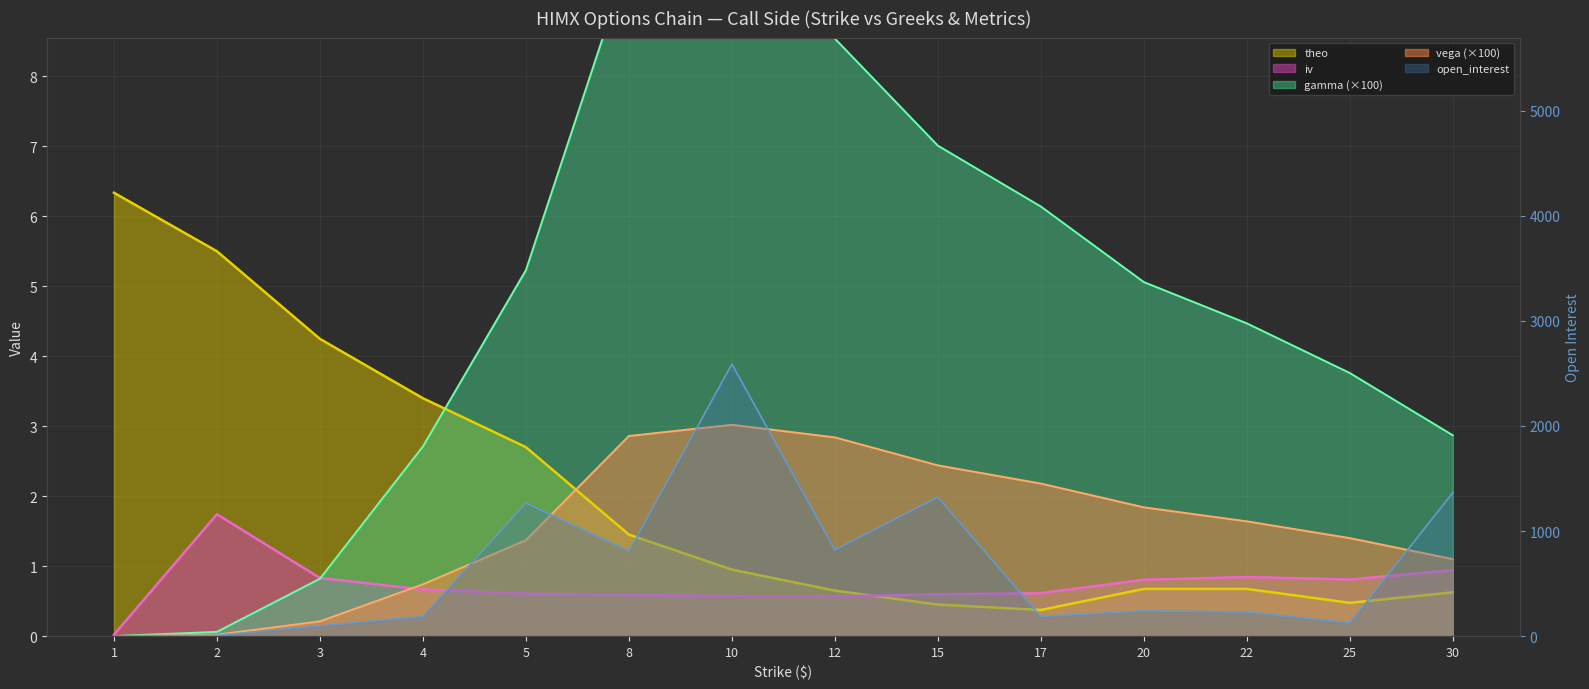

How many series are shown in this chart?

5